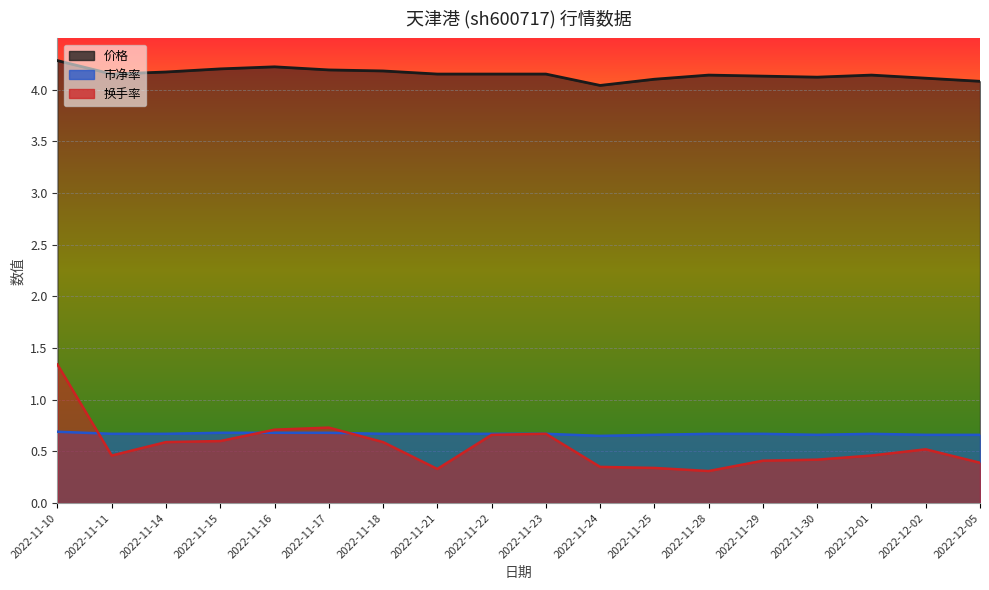

At 2022-11-15, list the series in order from largest to smallest.

价格, 市净率, 换手率